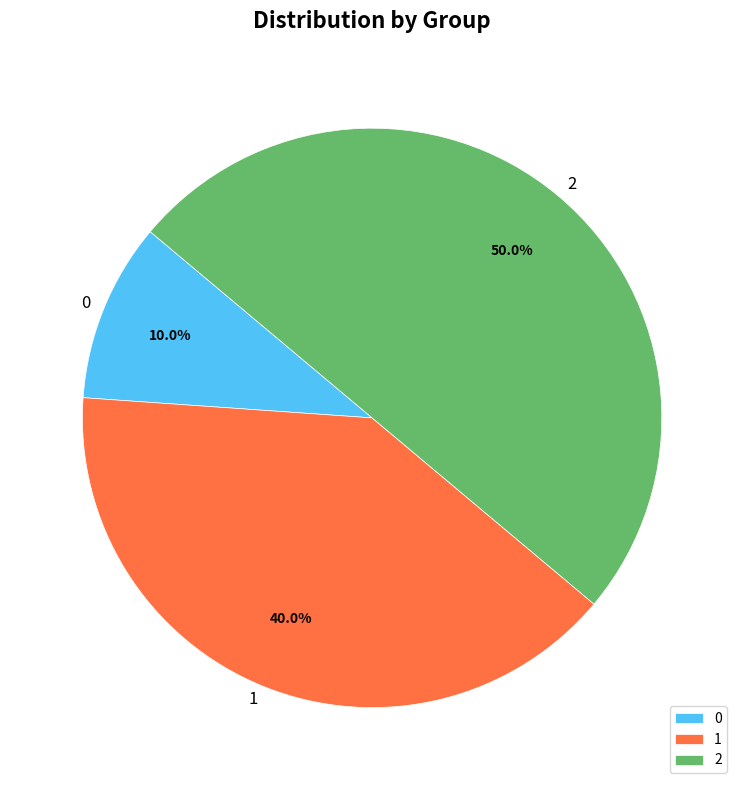

To the nearest percent, what portion does 2 represent?

50%